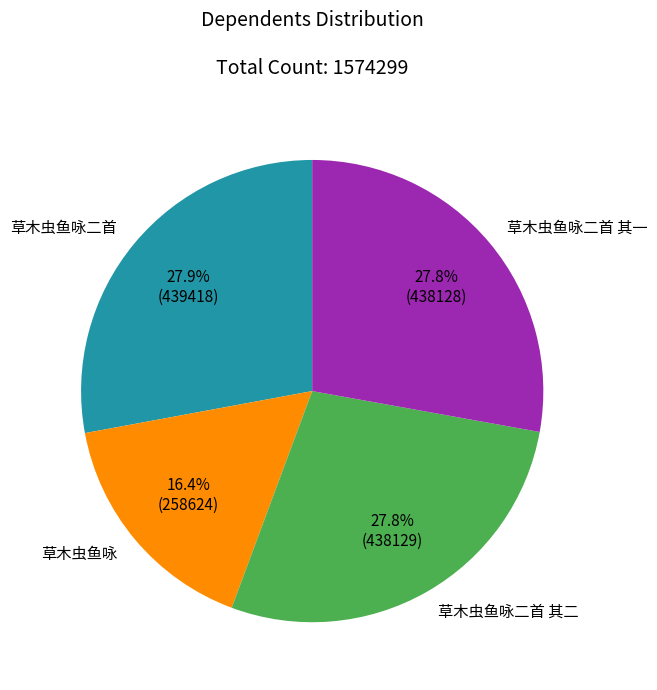

What percentage is NOT represented by 草木虫鱼咏?

83.6%